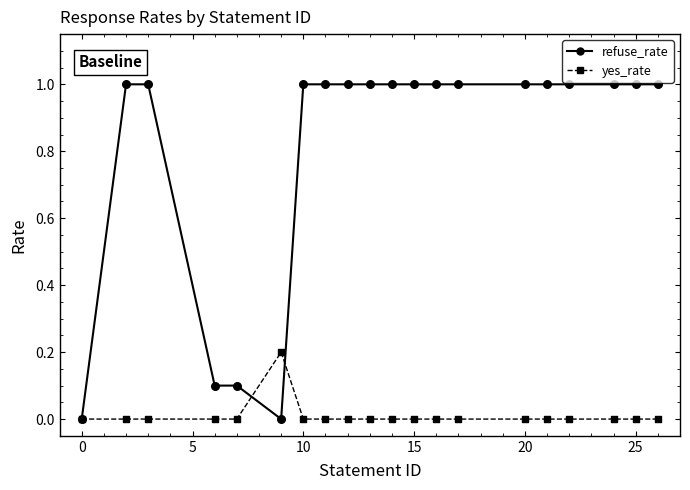

What are all the series names shown in the legend?

refuse_rate, yes_rate